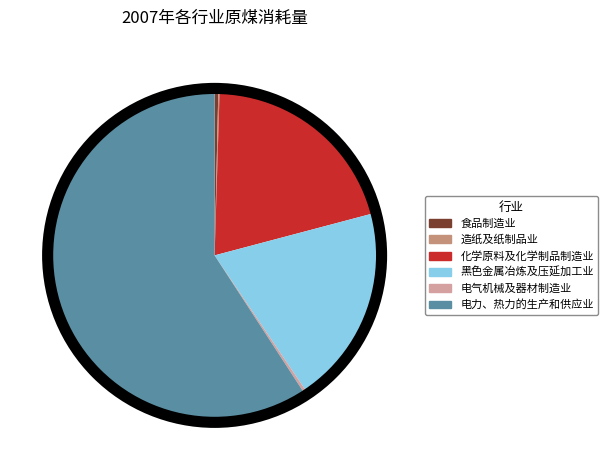

Which slice is the largest?

电力、热力的生产和供应业